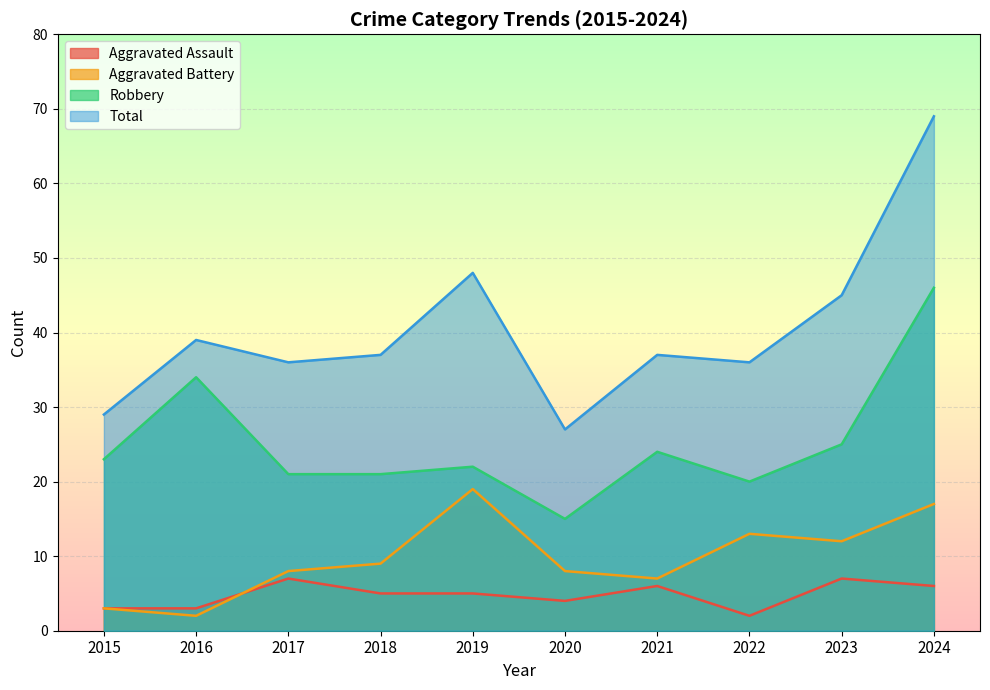

Which has a higher value, 2022 or 2016?

2016